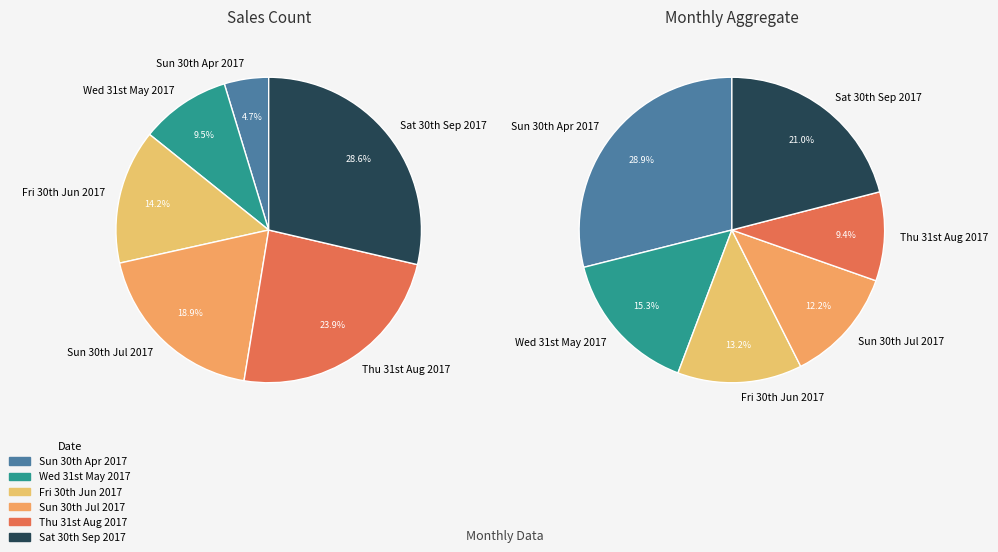

Which category has the smallest portion of the pie?

Sun 30th Apr 2017